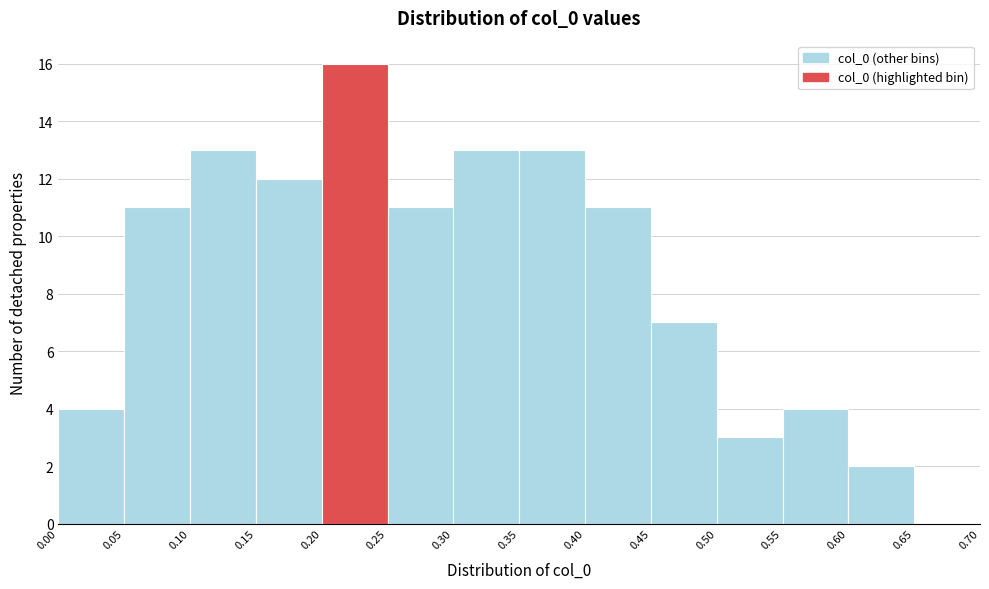

Reading left to right, transcribe this chart: for each bar, give the range it covers on the x-axis and its height. The values are not printed on the chart, so give them approximately, as read against the axis.

0.00 to 0.05: 4
0.05 to 0.10: 11
0.10 to 0.15: 13
0.15 to 0.20: 12
0.20 to 0.25: 16
0.25 to 0.30: 11
0.30 to 0.35: 13
0.35 to 0.40: 13
0.40 to 0.45: 11
0.45 to 0.50: 7
0.50 to 0.55: 3
0.55 to 0.60: 4
0.60 to 0.65: 2
0.65 to 0.70: 0